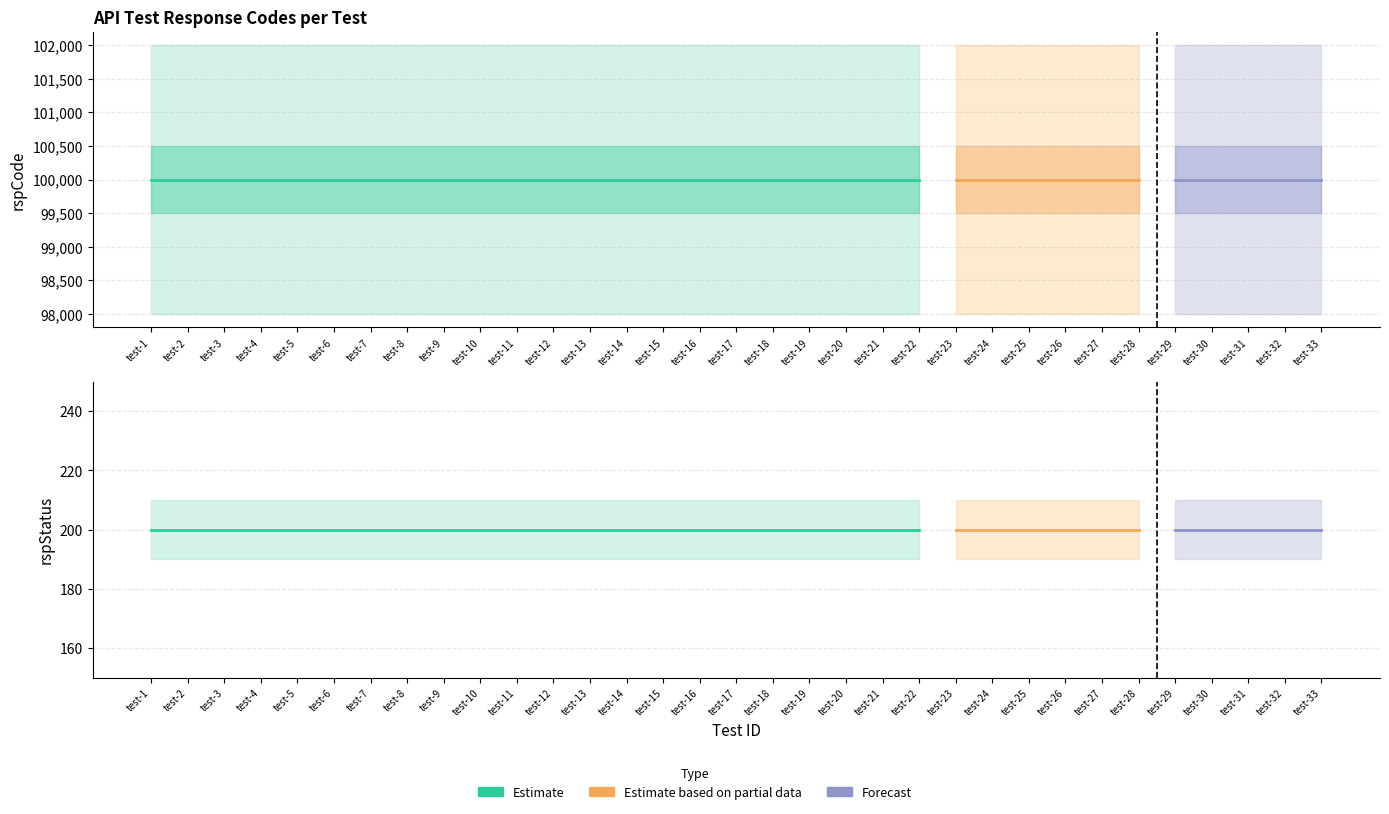

True or false: rspStatus and rspCode intersect in this chart.

False